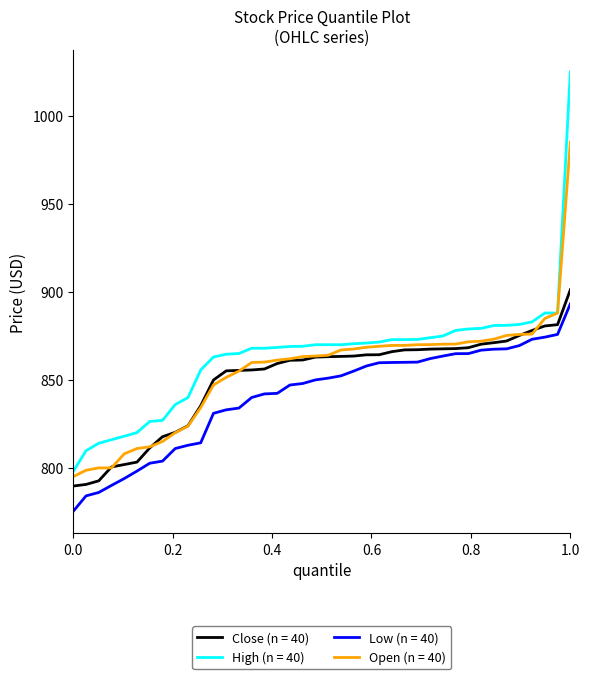

What is the greatest value displayed?

1025.0